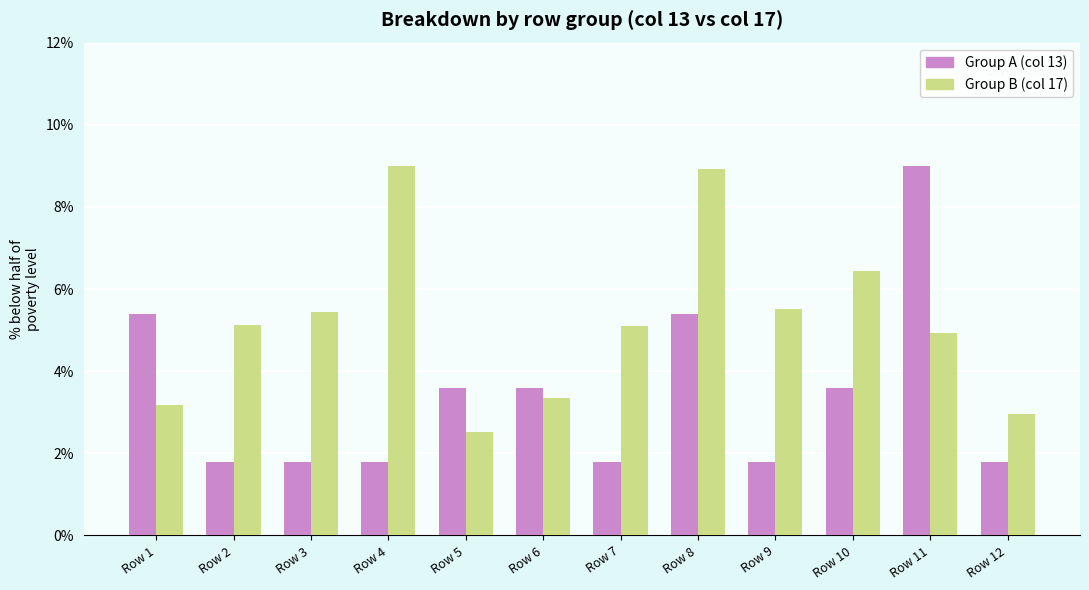

How many data points in Group A (col 13) are less than 3?

6